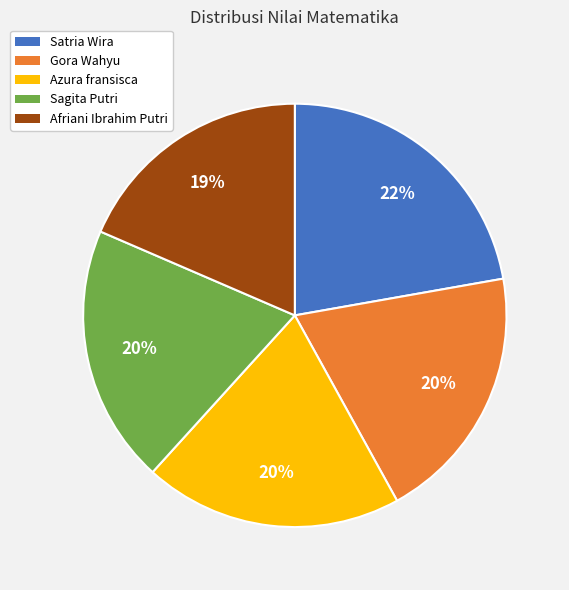

Which slice is the largest?

Satria Wira